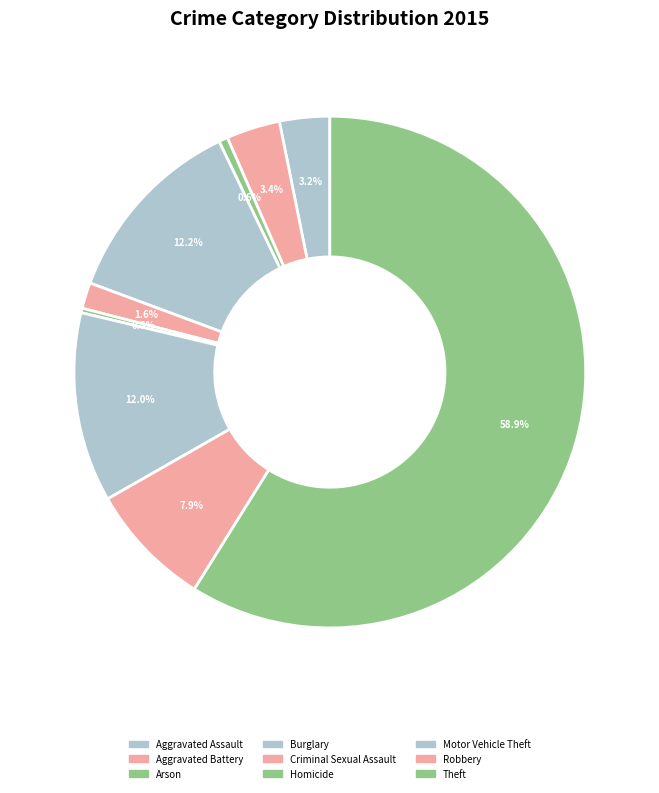

Count the number of slices in the pie.

9